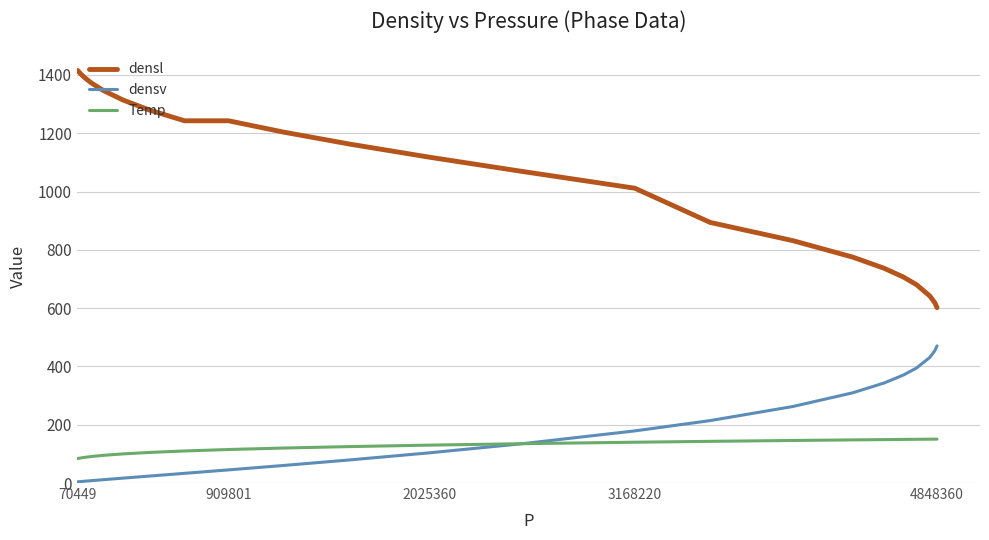

True or false: densl and Temp intersect in this chart.

False